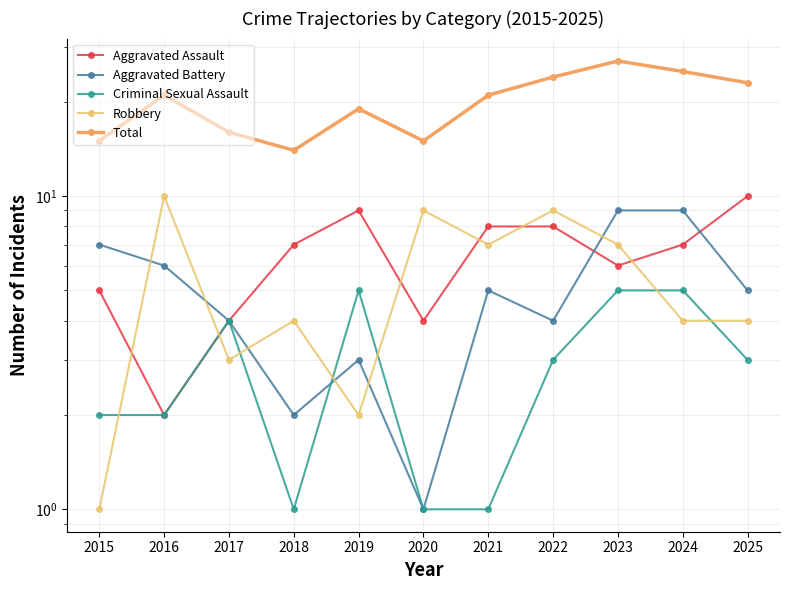

What is the spread (max minus min) of values at 2017?

13